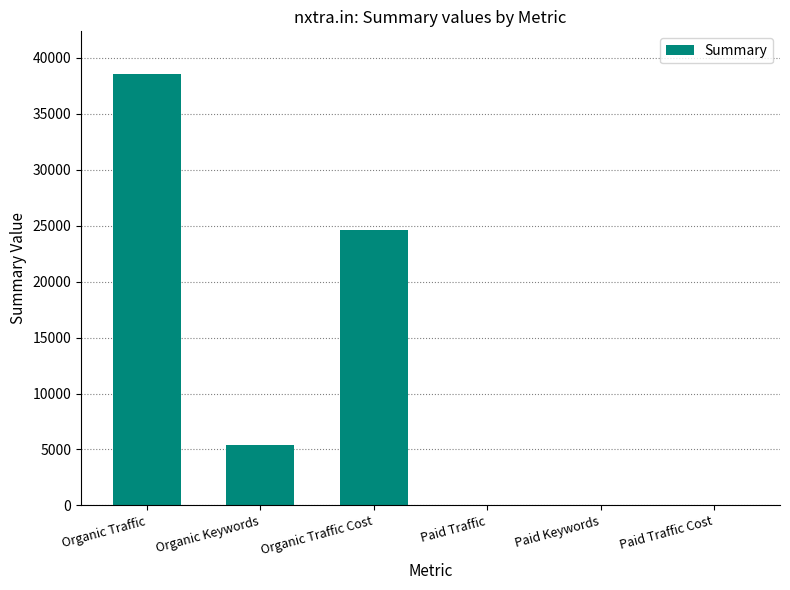

True or false: the data shows 14362 at Organic Traffic.

False